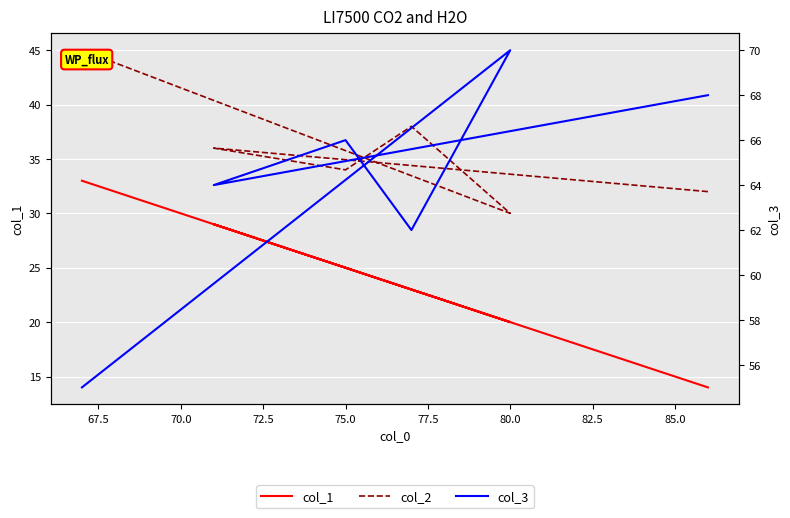

What is the difference between the maximum and second lowest values in the col_1 series?

13